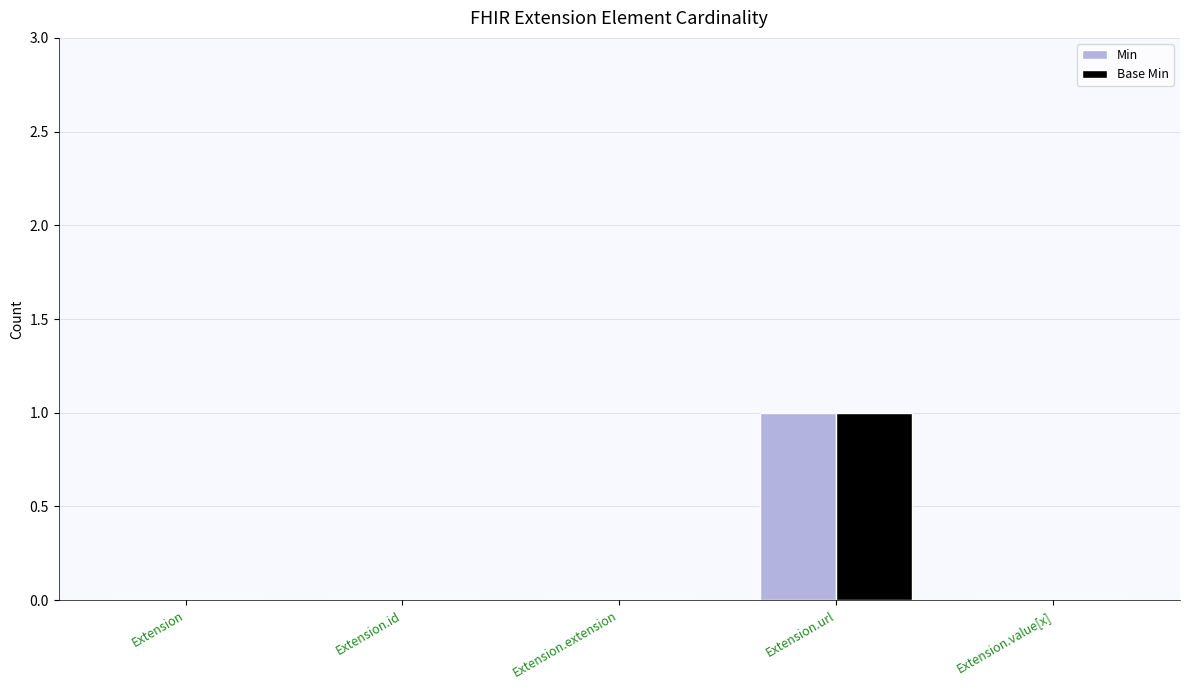

Count the Base Min values in the range 0 to 1.

5